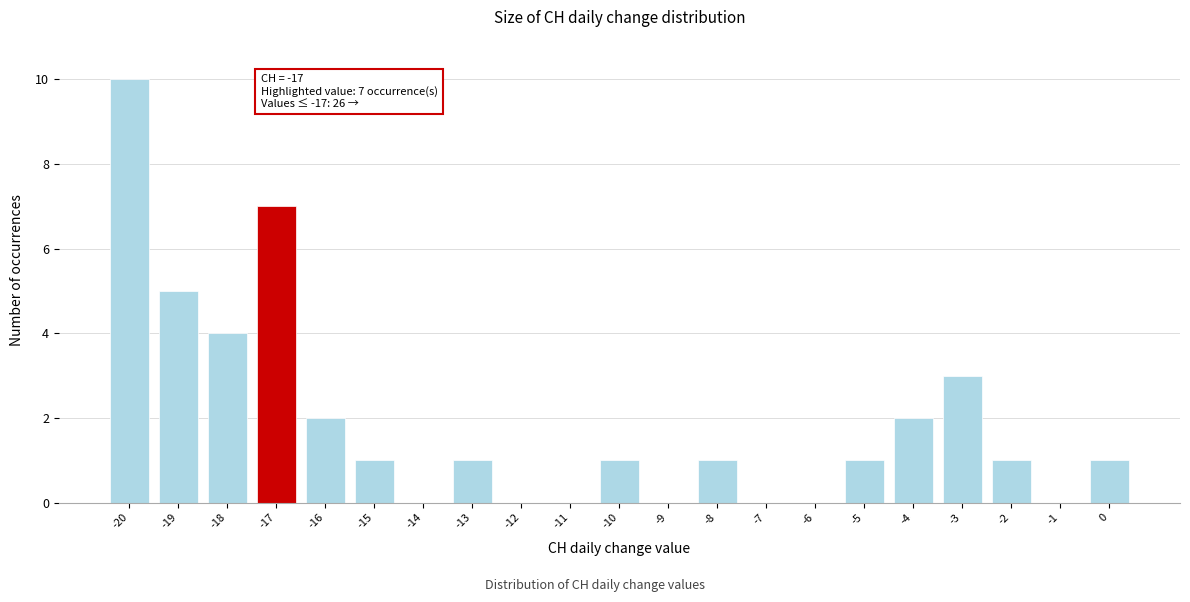

Over which range of the x-axis is the bar tallest?

-20.5 to -19.5